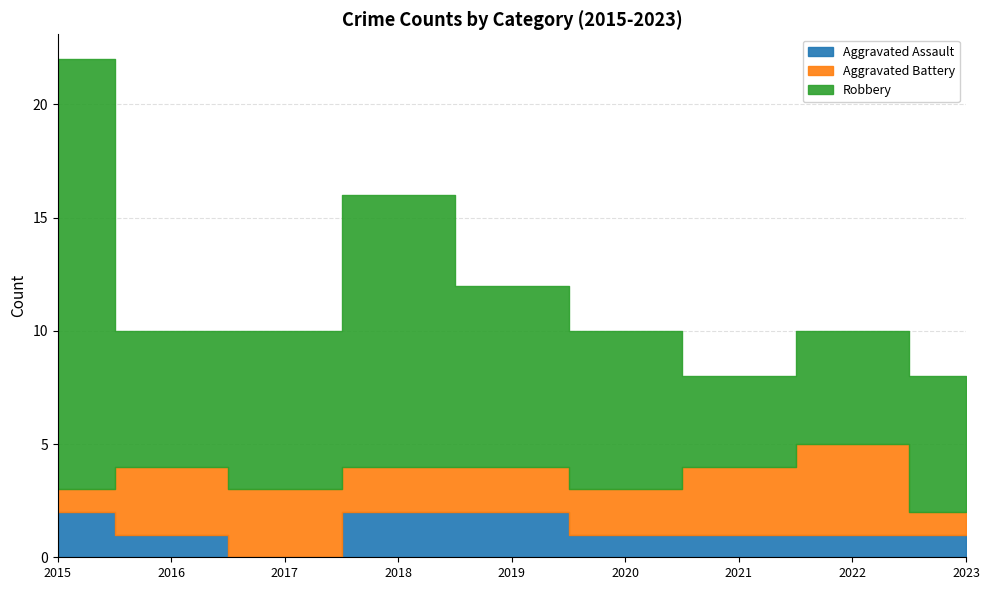

The value of Aggravated Assault at 2015 is 2. True or false?

True